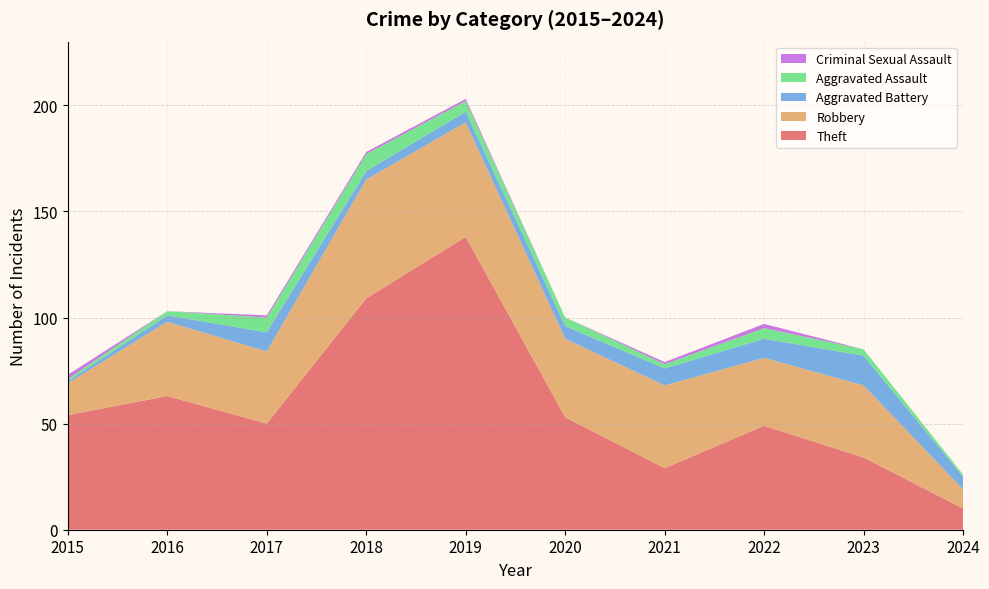

Reading left to right, extract all data points from this chart.

Theft: 2015=54	2016=63	2017=50	2018=109	2019=138	2020=53	2021=29	2022=49	2023=34	2024=10
Robbery: 2015=15	2016=35	2017=34	2018=56	2019=54	2020=37	2021=39	2022=32	2023=34	2024=9
Aggravated Battery: 2015=1	2016=3	2017=9	2018=4	2019=5	2020=6	2021=8	2022=9	2023=14	2024=6
Aggravated Assault: 2015=1	2016=2	2017=7	2018=8	2019=5	2020=4	2021=2	2022=5	2023=3	2024=1
Criminal Sexual Assault: 2015=2	2016=0	2017=1	2018=1	2019=1	2020=0	2021=1	2022=2	2023=0	2024=0